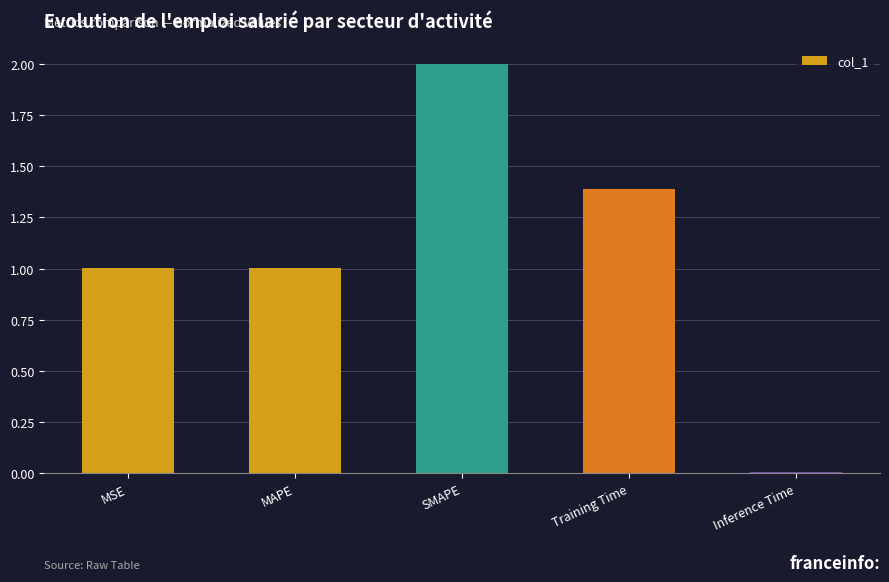

The value at Training Time is 2.3. True or false?

False